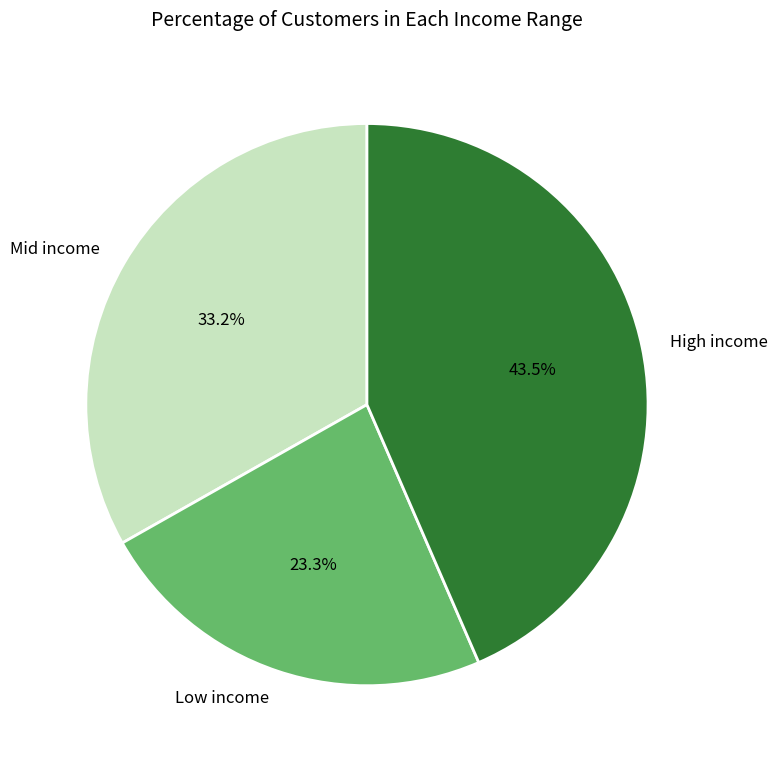

Which has a higher value, Mid income or High income?

High income